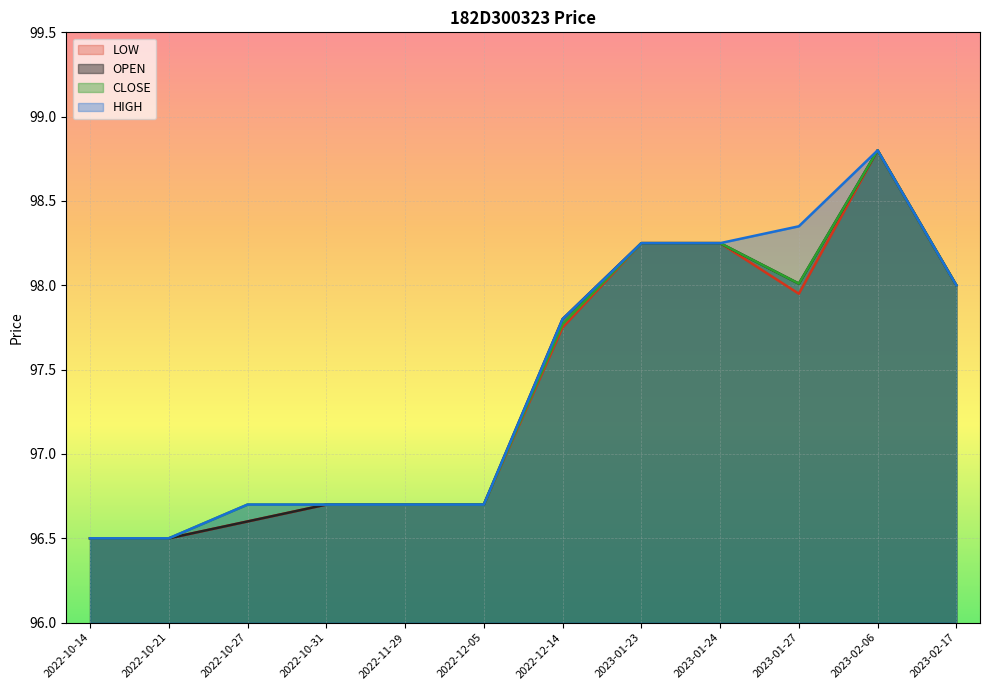

What value does the HIGH series have at 2023-01-24?

98.2